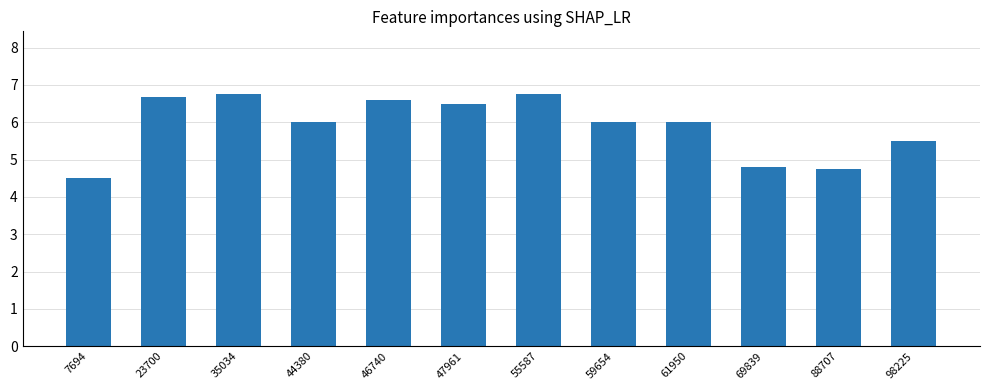

Between 47961 and 98225, which is larger?

47961